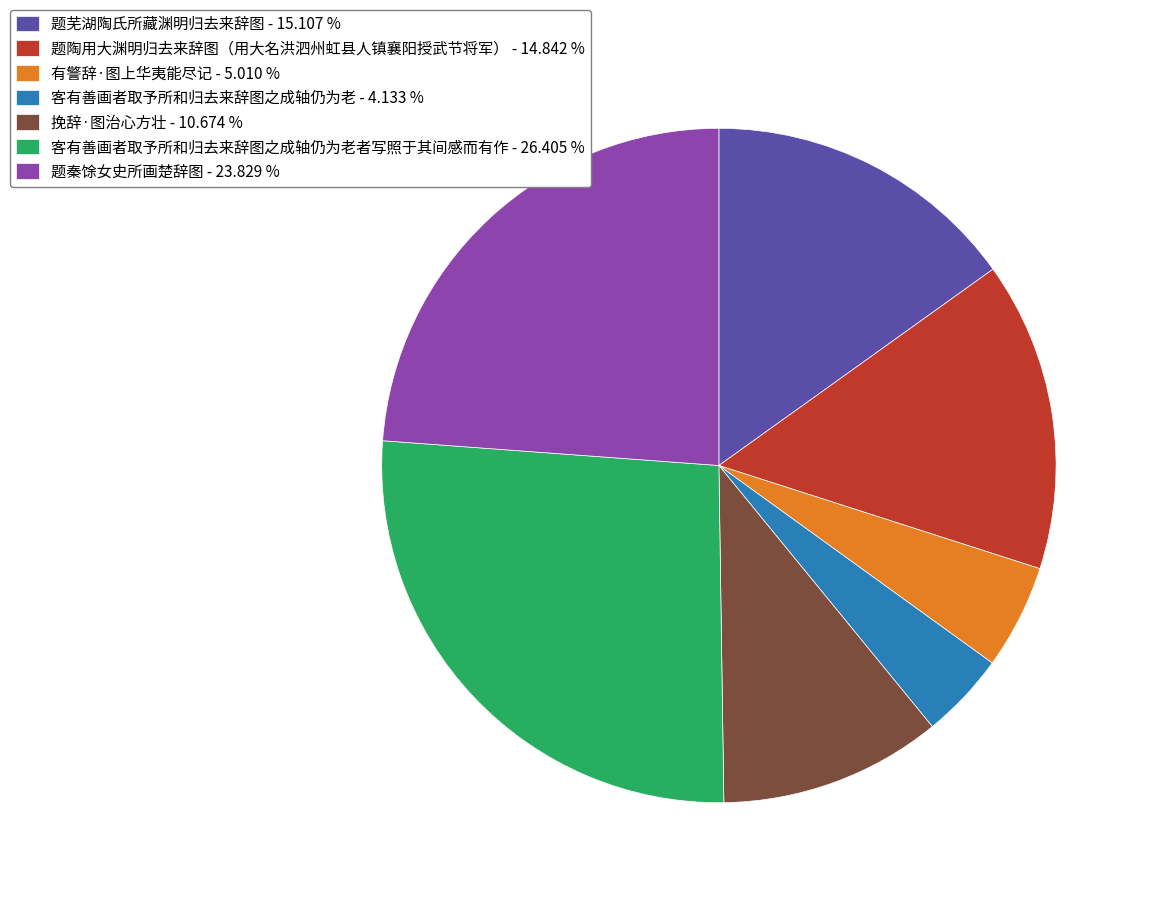

How many slices are in this pie chart?

7